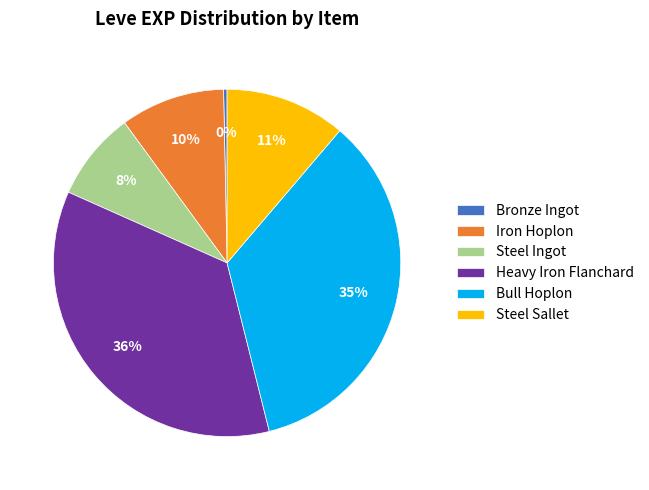

Which has a higher value, Bull Hoplon or Heavy Iron Flanchard?

Heavy Iron Flanchard